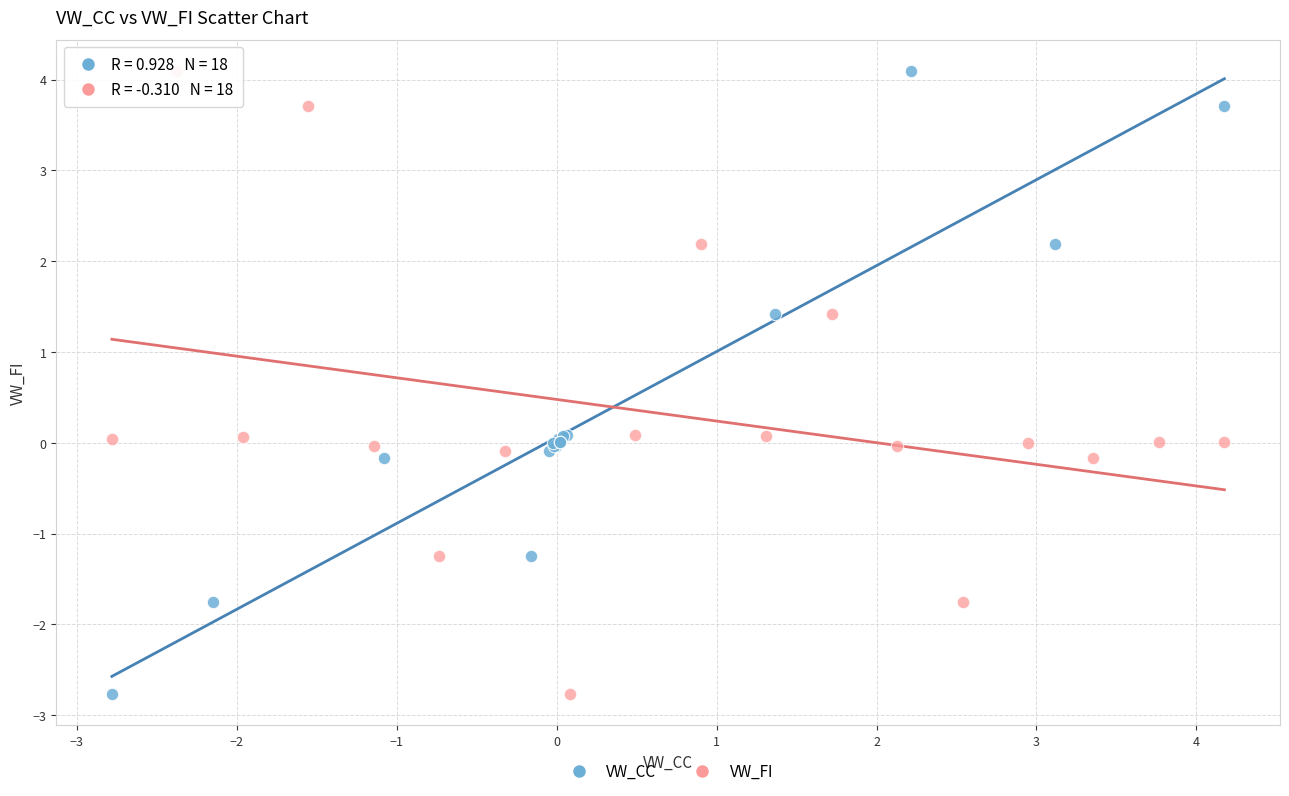

What are all the series names shown in the legend?

VW_CC, VW_FI